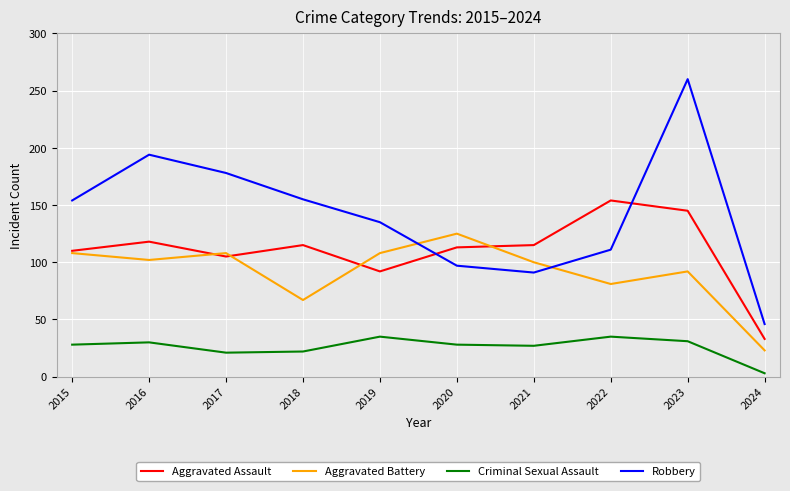

What is the lowest value of the Aggravated Battery series?

23